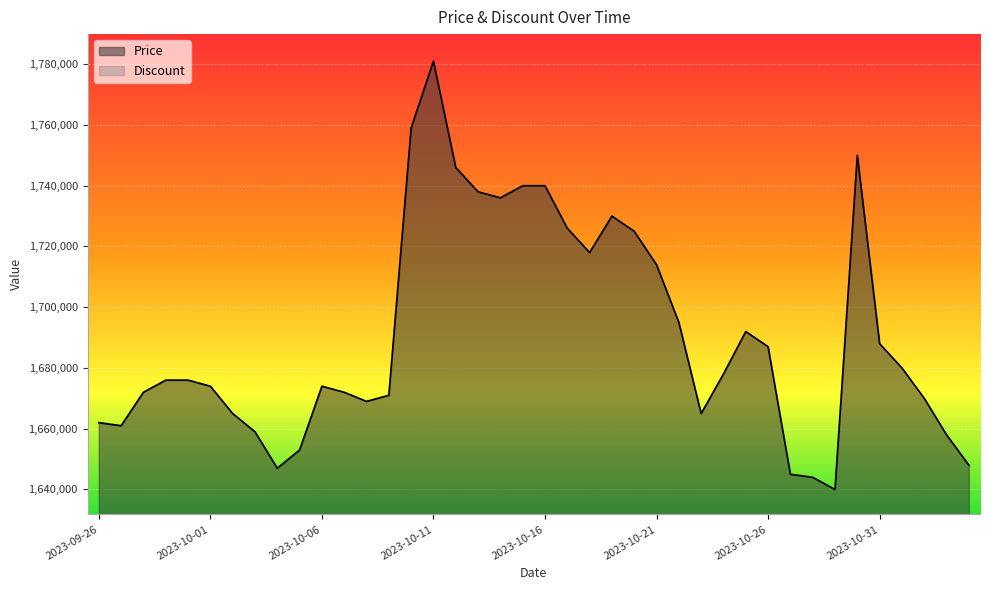

What is the label of the 26th point from the right?

2023-10-10